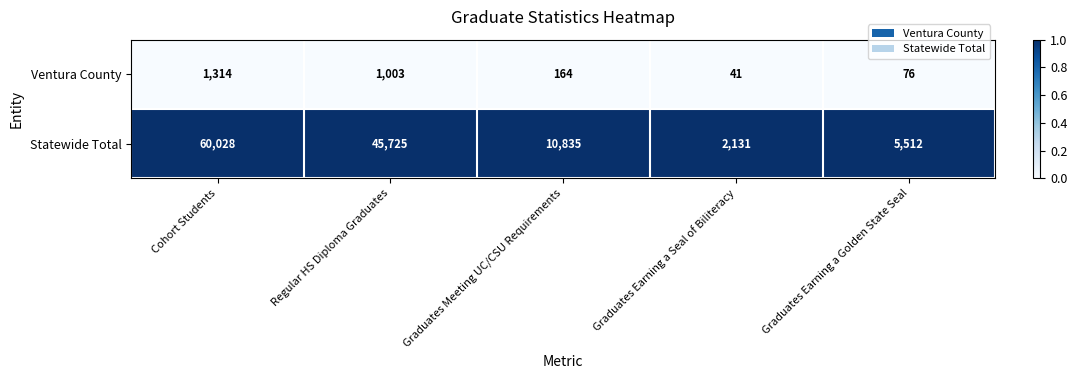

Reading left to right, list all the values displayed in this chart.

Ventura County: Cohort Students=1314	Regular HS Diploma Graduates=1003	Graduates Meeting UC/CSU Requirements=164	Graduates Earning a Seal of Biliteracy=41	Graduates Earning a Golden State Seal=76
Statewide Total: Cohort Students=60028	Regular HS Diploma Graduates=45725	Graduates Meeting UC/CSU Requirements=10835	Graduates Earning a Seal of Biliteracy=2131	Graduates Earning a Golden State Seal=5512